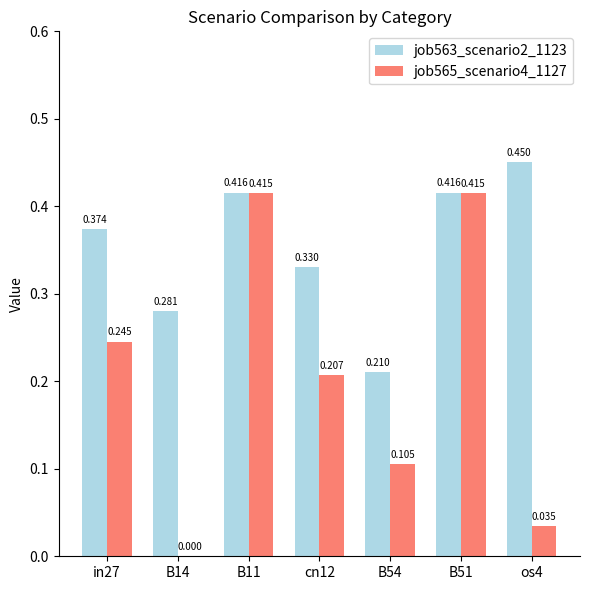

Where is job563_scenario2_1123 nearest to the value 0?

B54